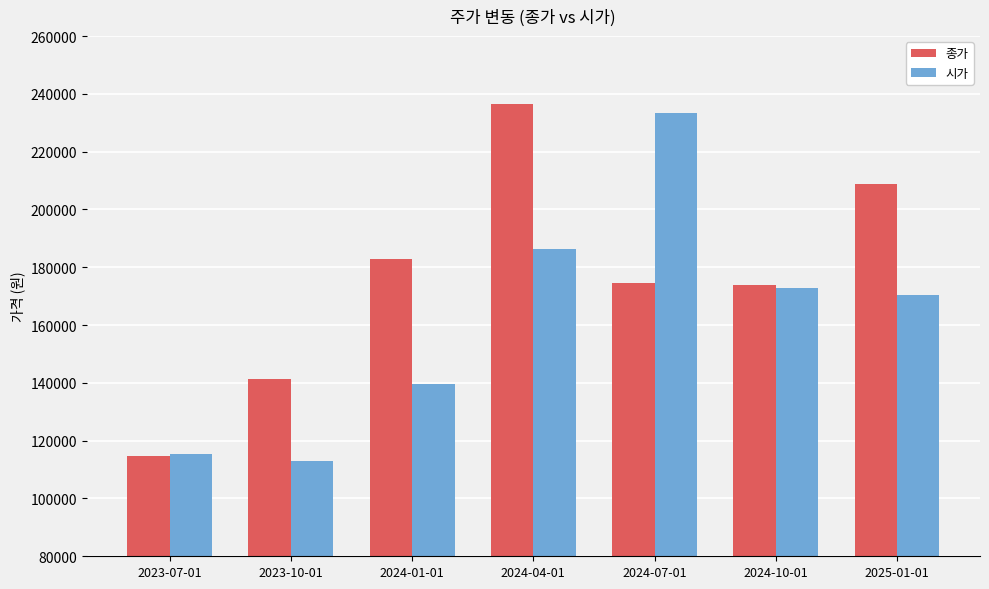

At which label is 시가 closest to 173250?

2024-10-01